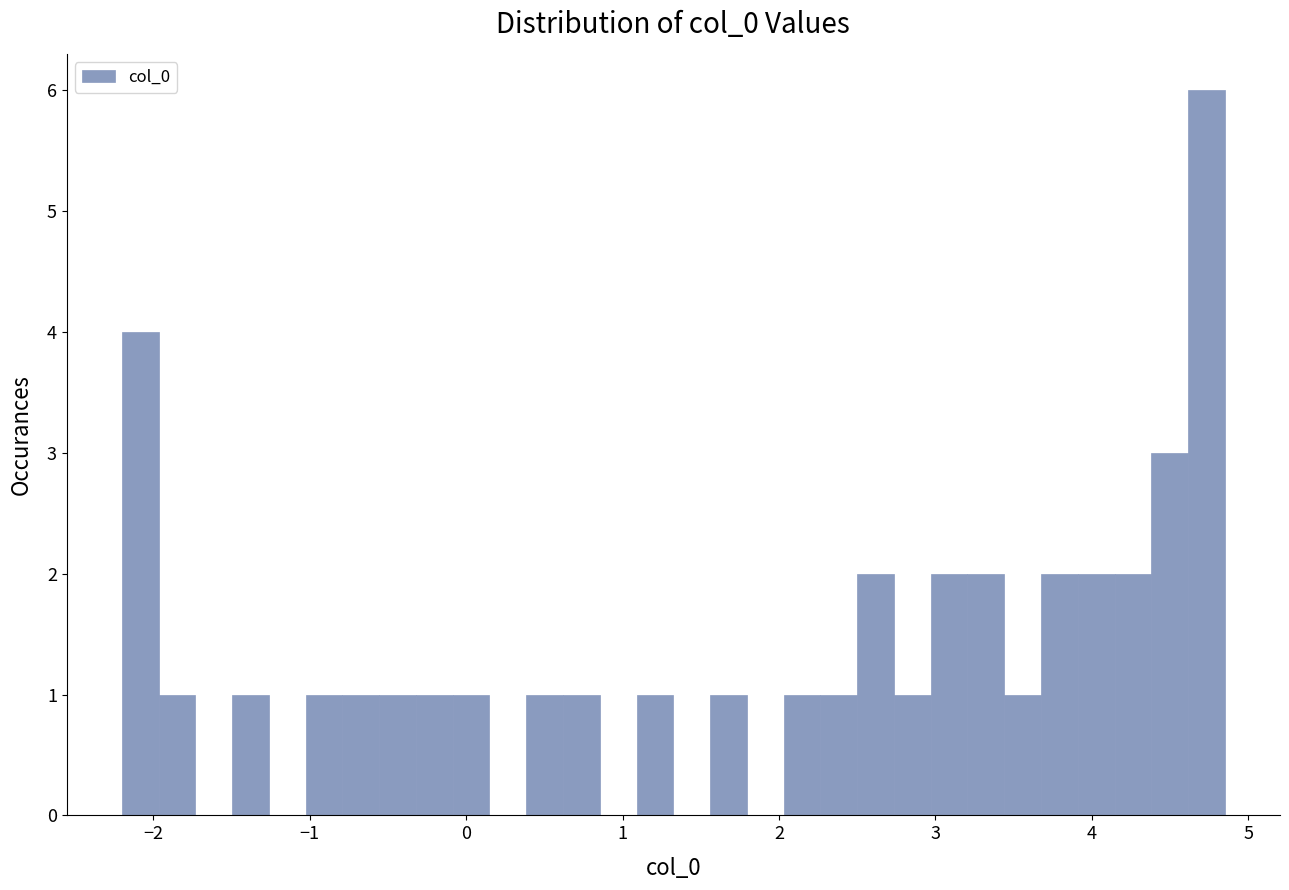

Around what value on the x-axis is the tallest bar? Give the approximate position of its centre, as read against the axis.

4.7